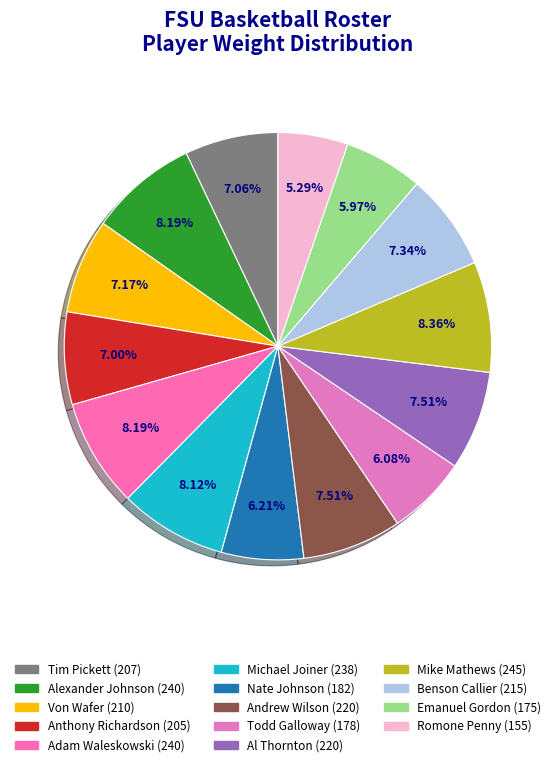

How many segments does this pie chart have?

14